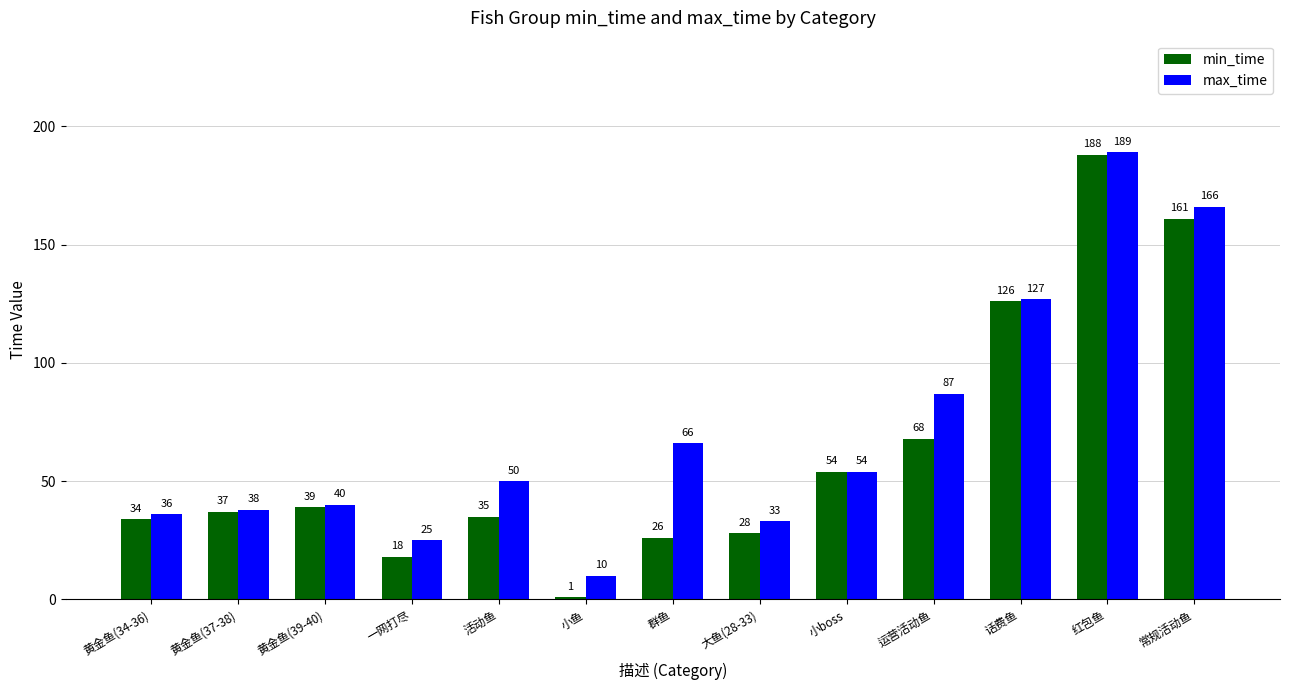

What is the approximate value of min_time at 群鱼, to the nearest 10?

30